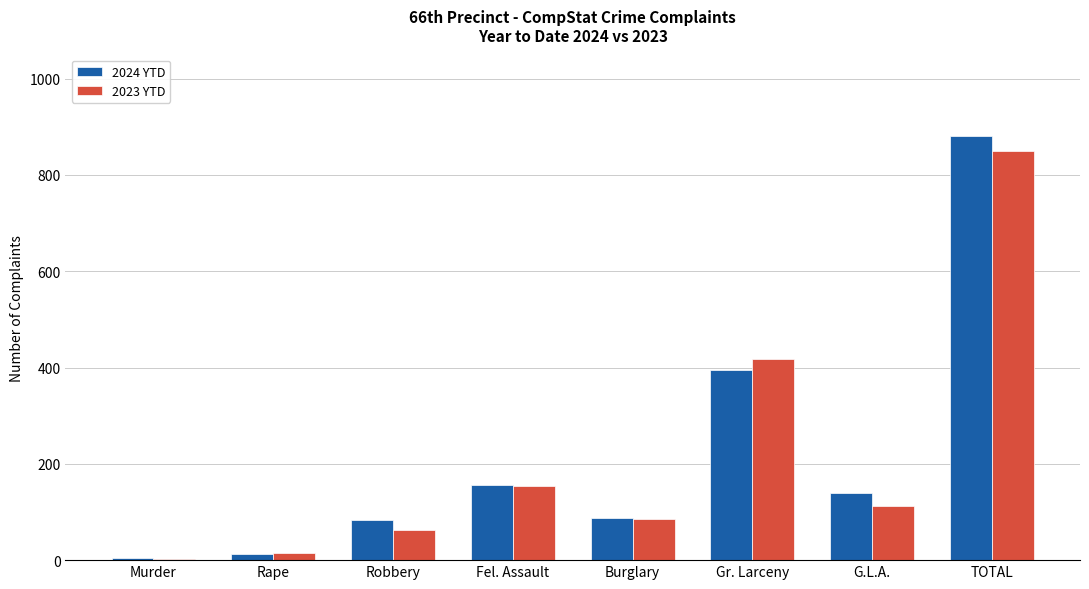

Read the 2024 YTD value at Burglary, to the nearest 50.

100